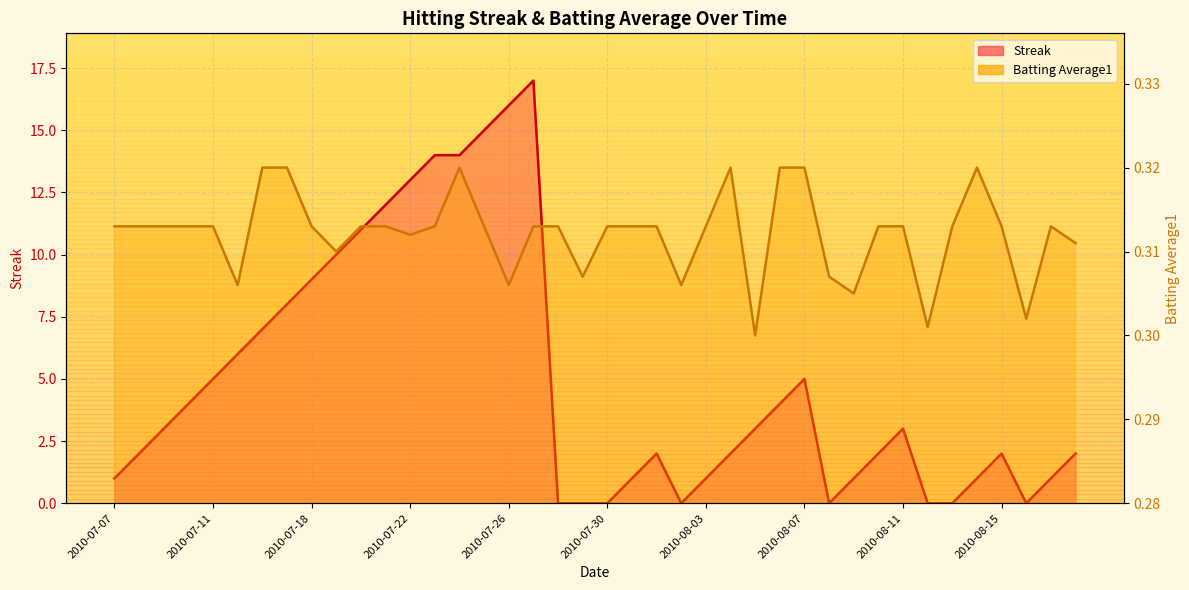

At how many categories does at least one series exceed 4?

15